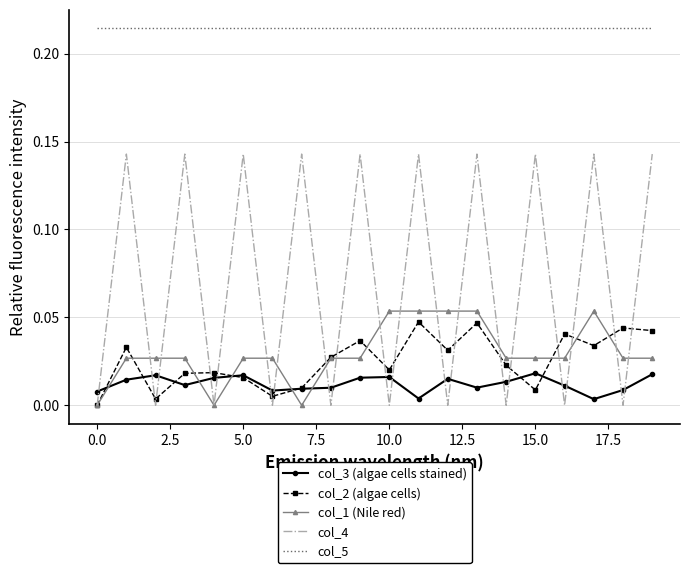

True or false: col_3 (algae cells stained) and col_5 cross at least once.

False